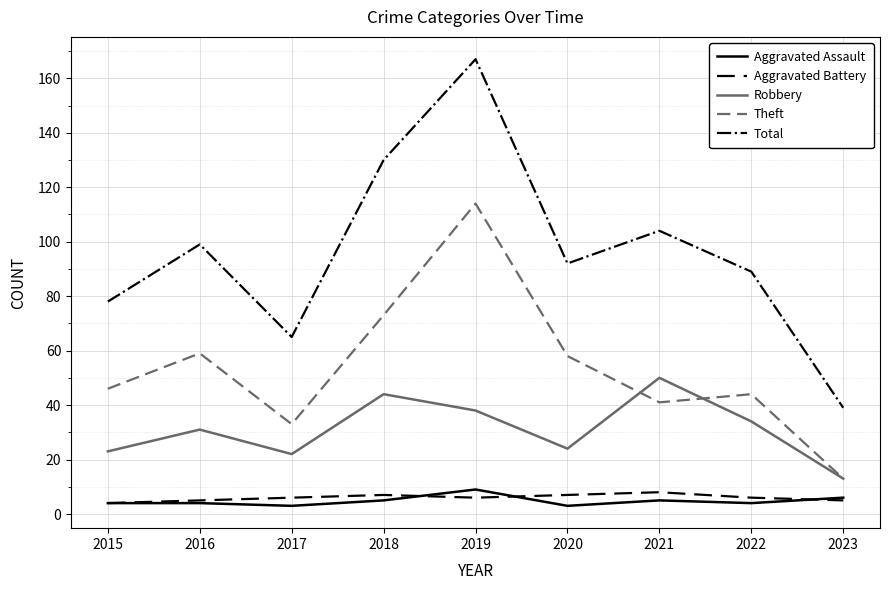

What is the minimum value for Aggravated Battery?

4